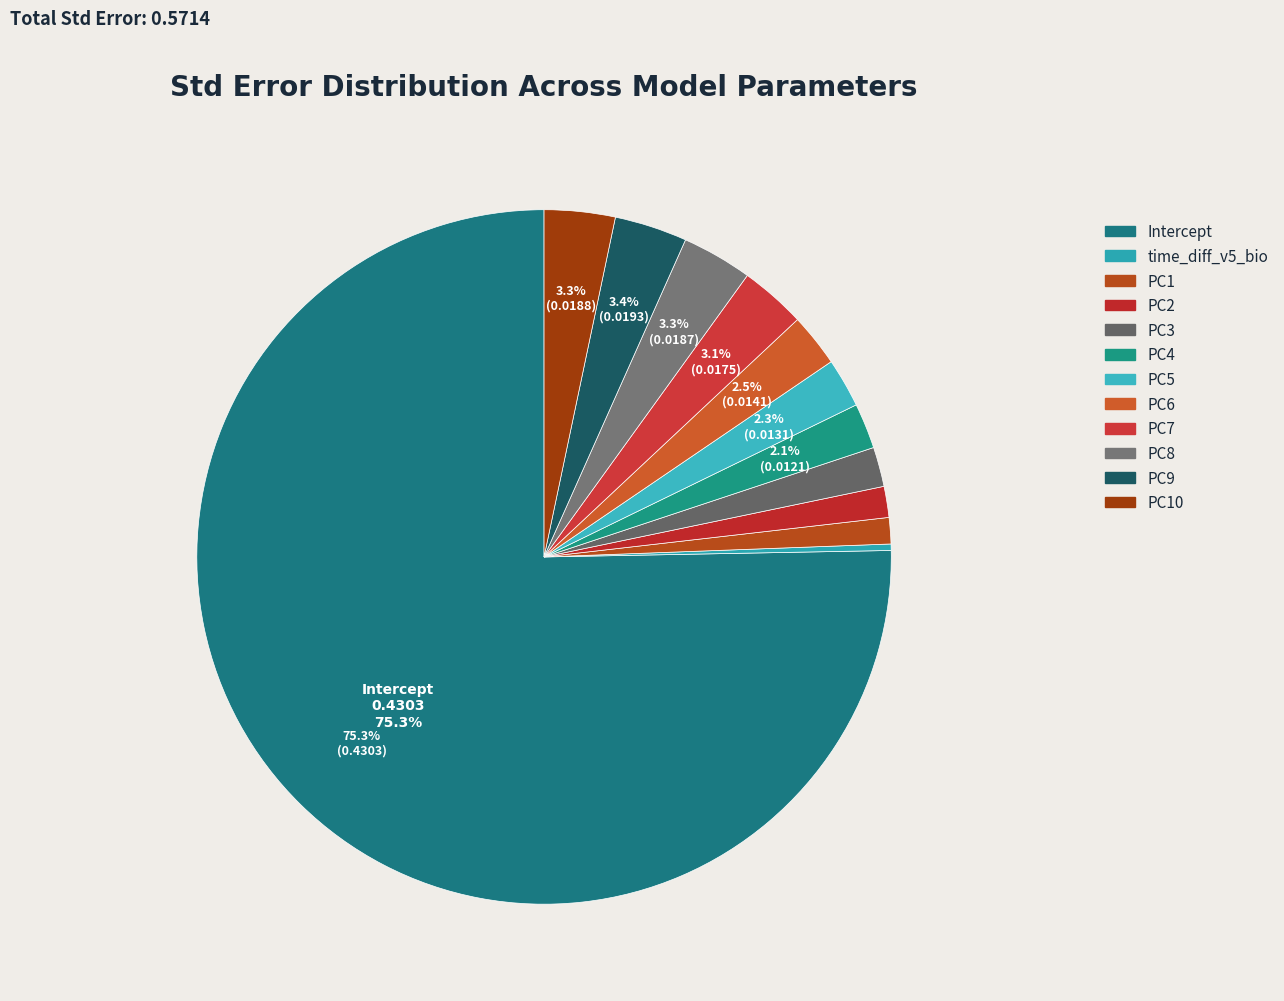

How many slices are in this pie chart?

12